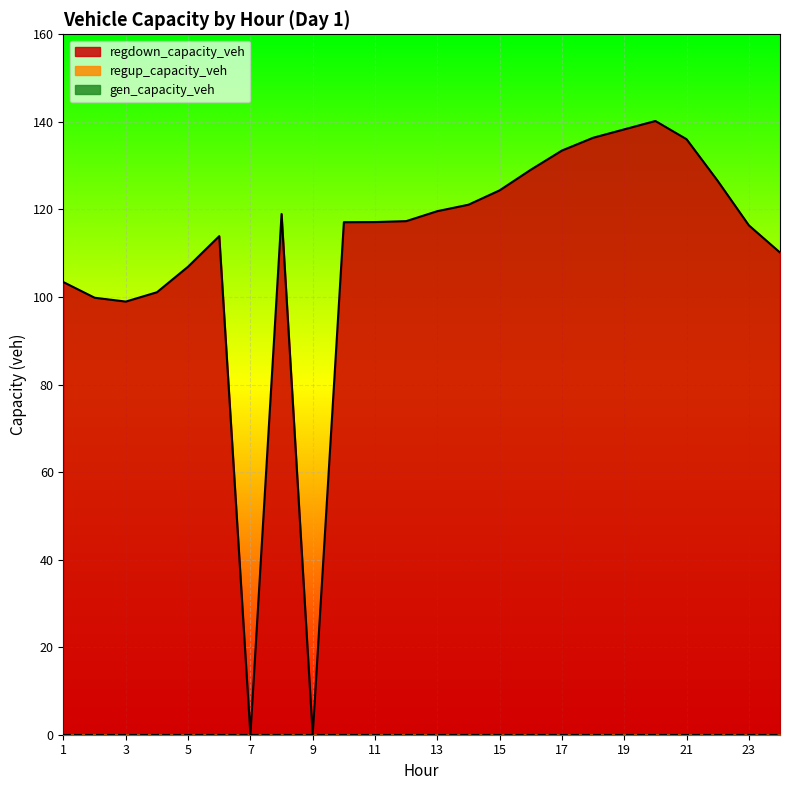

True or false: gen_capacity_veh and regup_capacity_veh cross at least once.

False